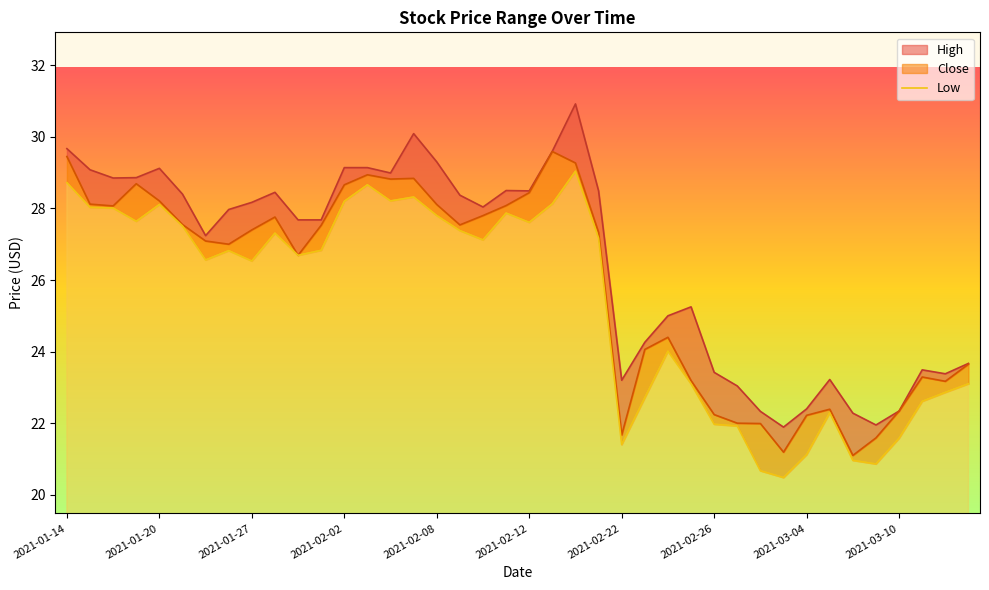

What is the difference between the second highest and minimum values?

8.2